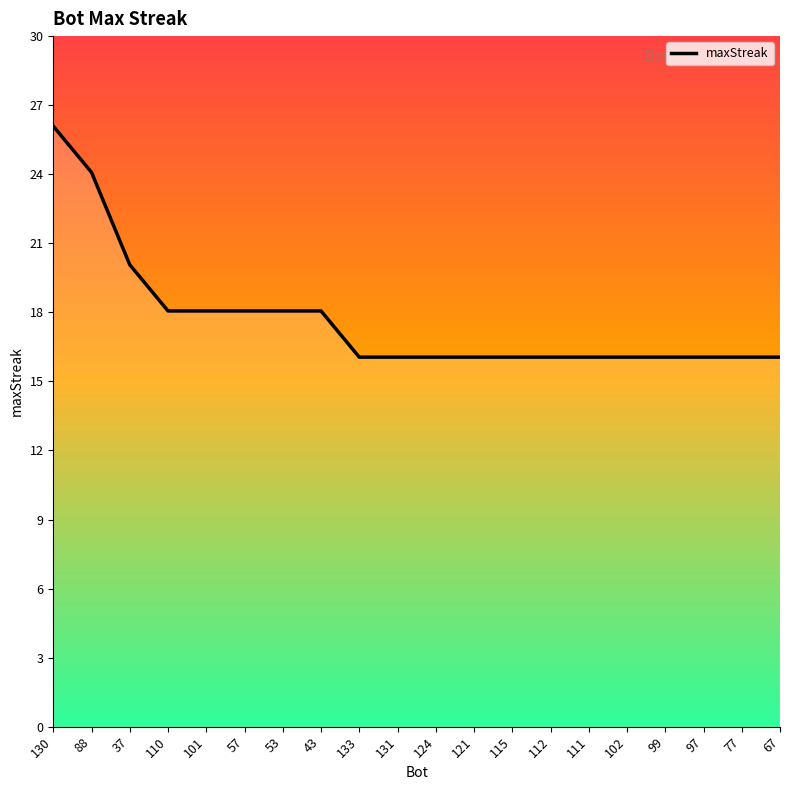

What is the sum of the values at 99 and 131?

32